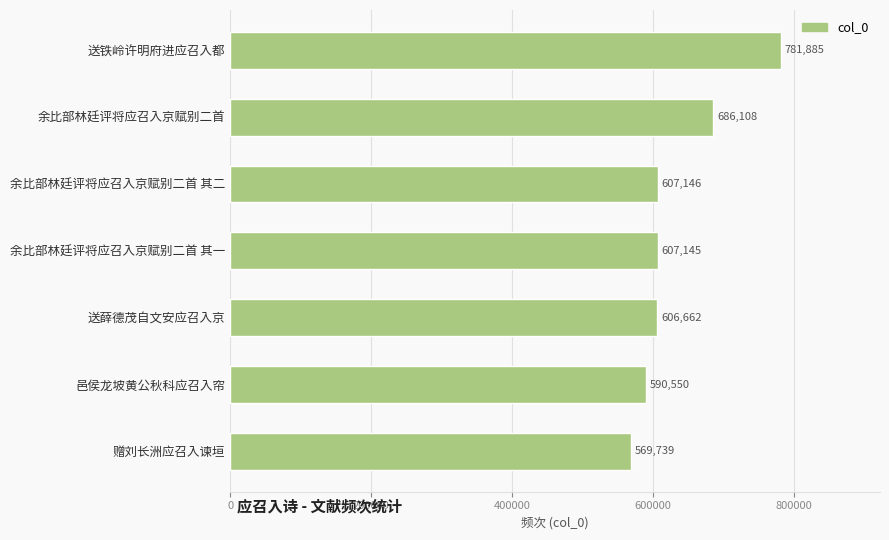

Rank the categories by value from highest to lowest.

送铁岭许明府进应召入都, 余比部林廷评将应召入京赋别二首, 余比部林廷评将应召入京赋别二首 其二, 余比部林廷评将应召入京赋别二首 其一, 送薛德茂自文安应召入京, 邑侯龙坡黄公秋科应召入帘, 赠刘长洲应召入谏垣